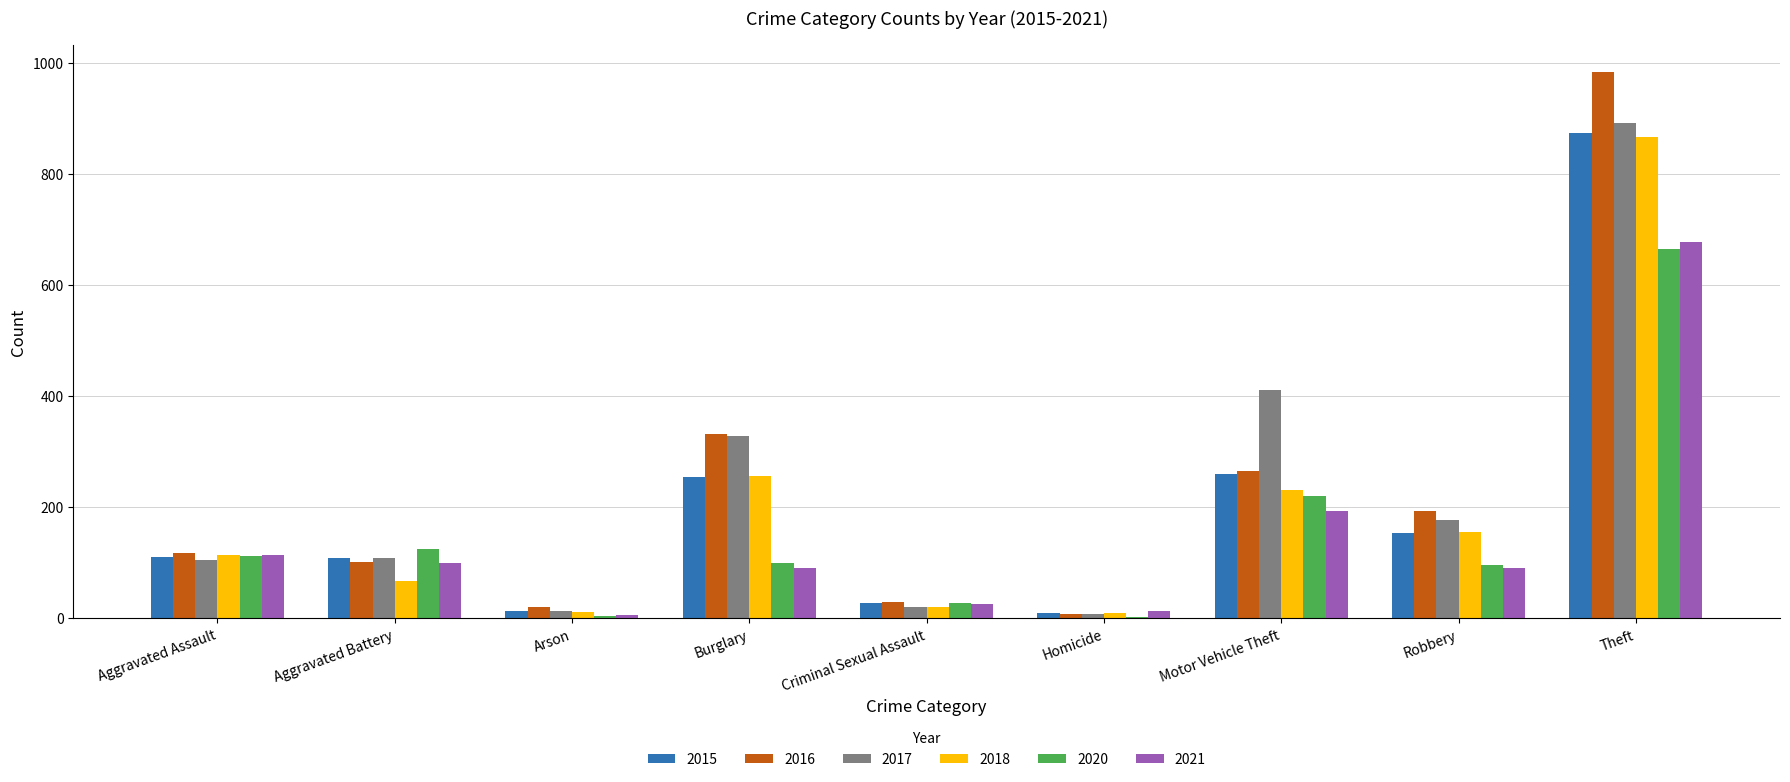

At which category is the sum across all series the highest?

Theft